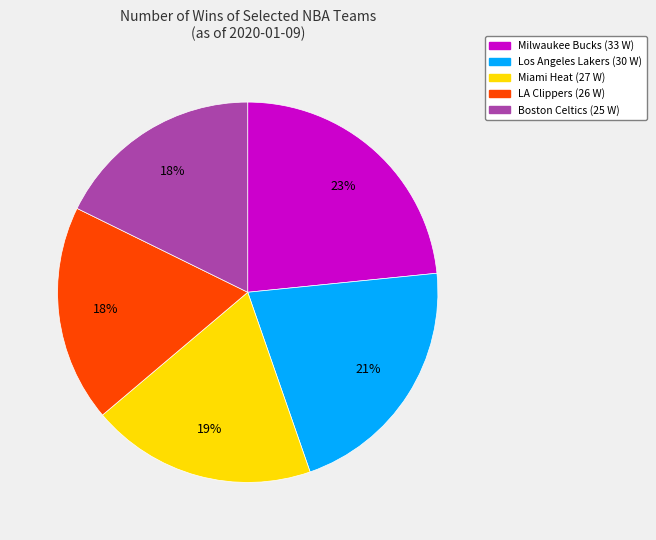

To the nearest percent, what is the average slice percentage?

20%